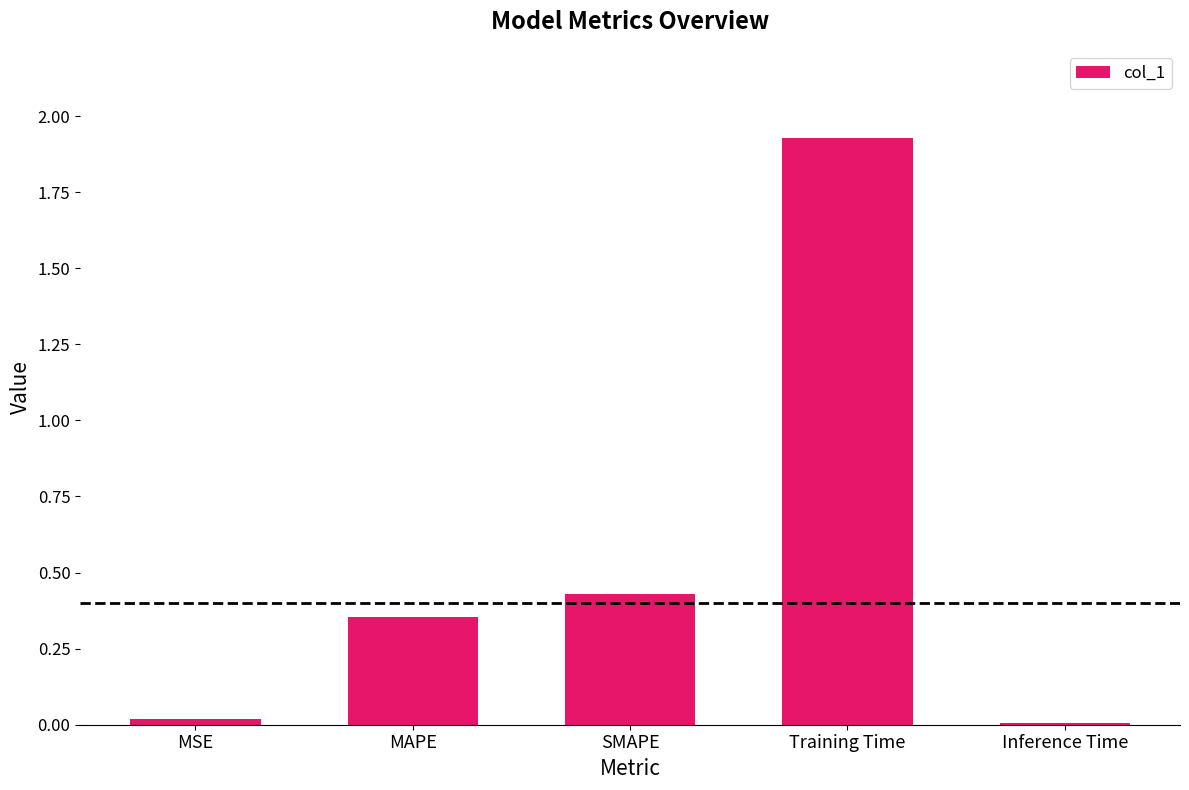

What is the average value?

0.5